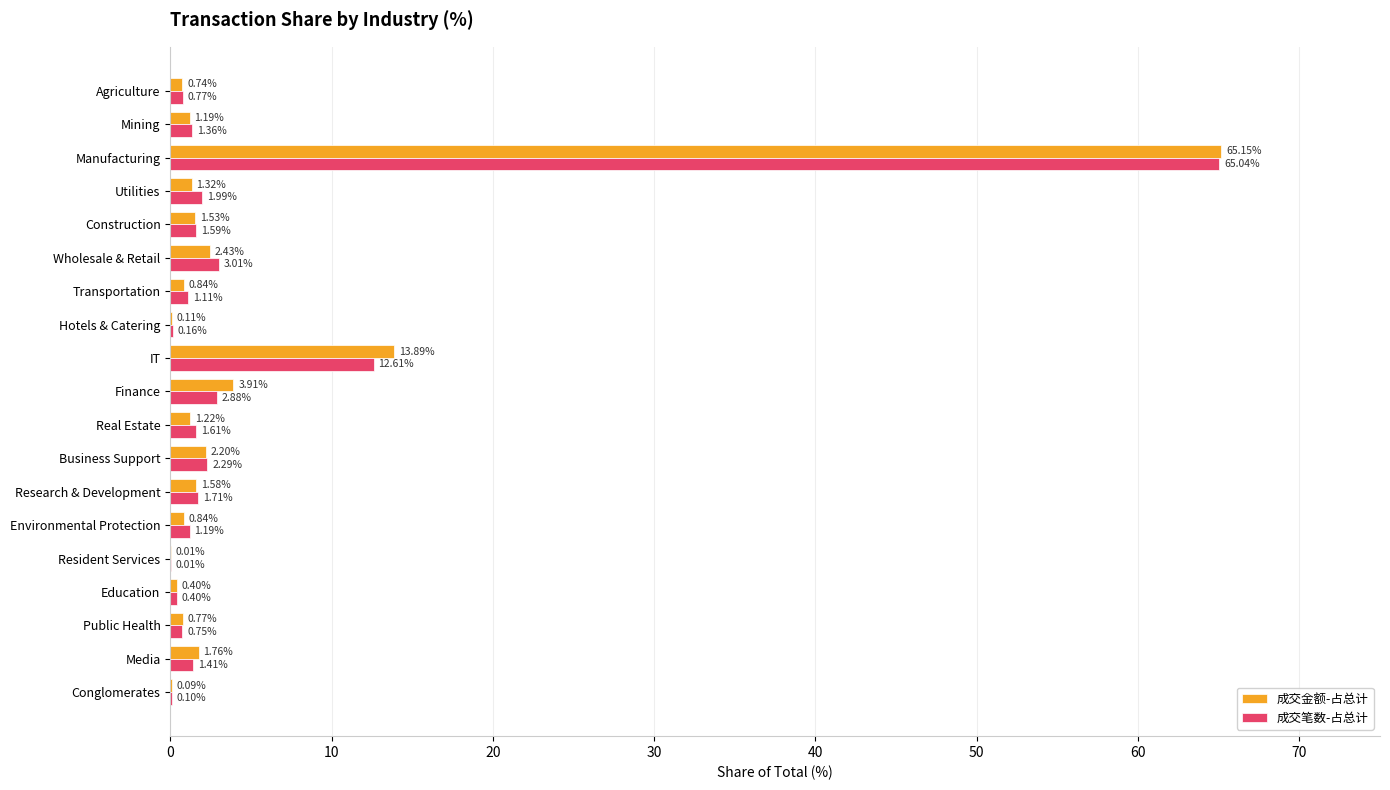

At which category is the sum across all series the highest?

Manufacturing